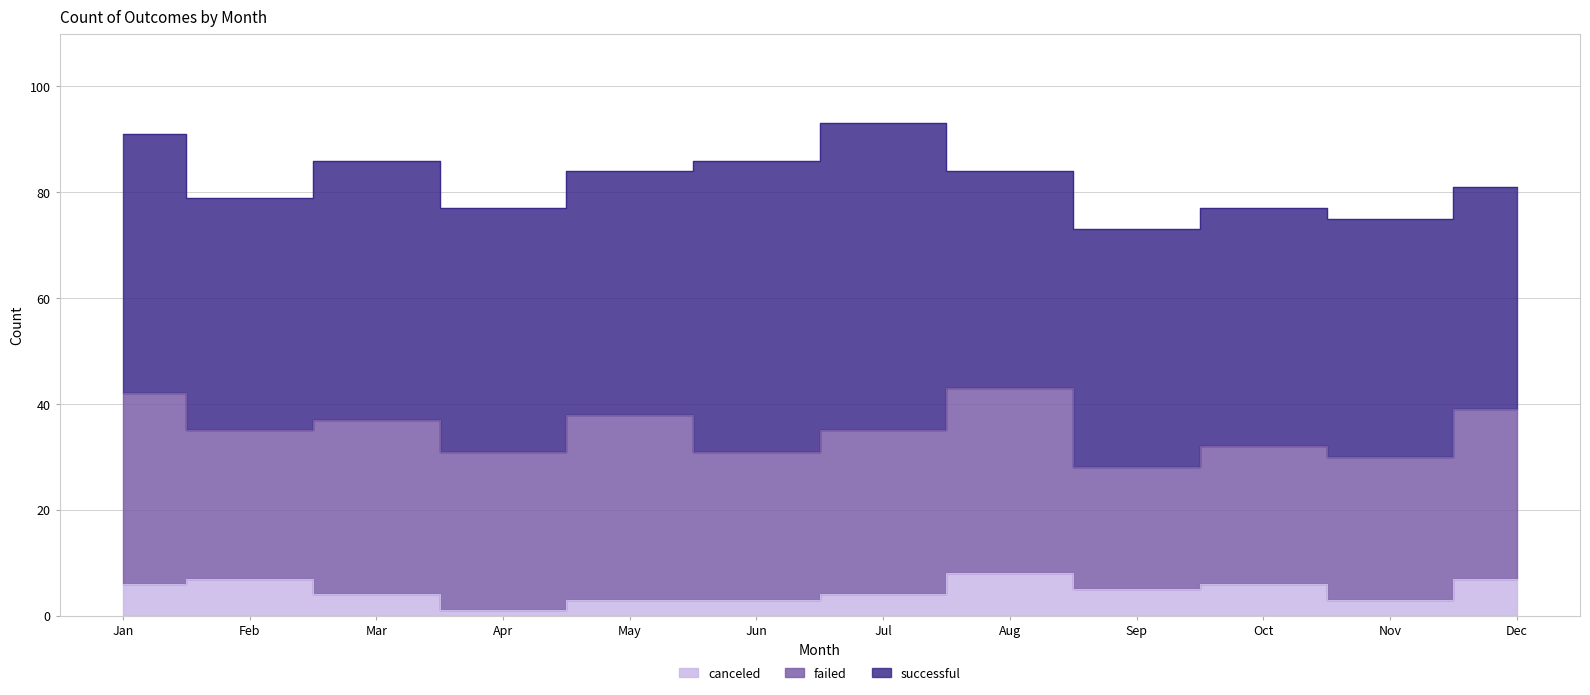

True or false: successful and canceled cross at least once.

False